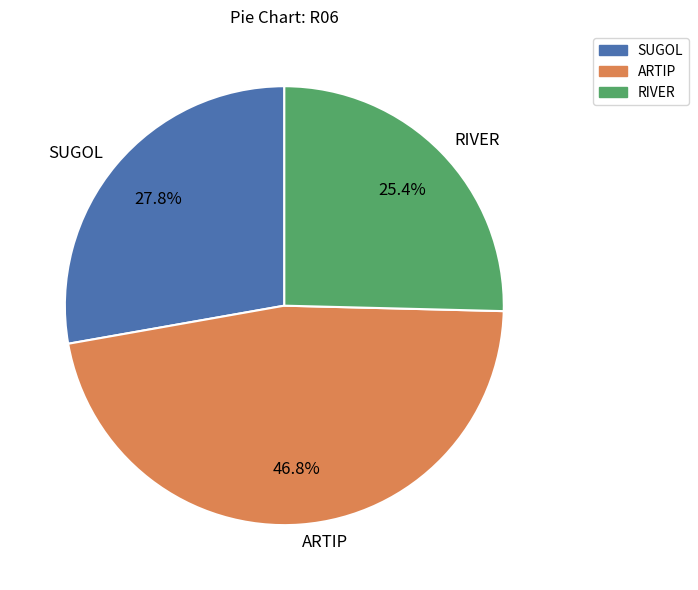

Does ARTIP represent more than half of the total?

No